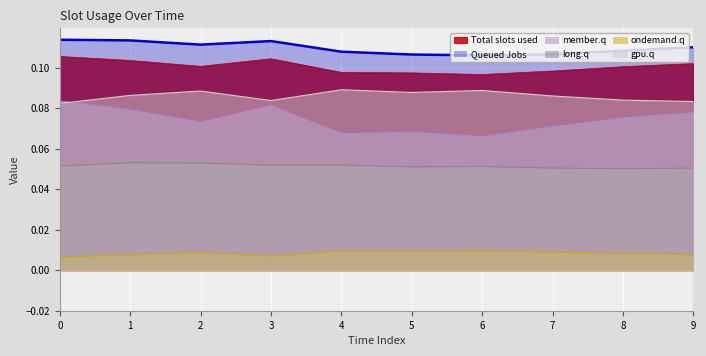

What is the sum of all Total slots used values?

1.0